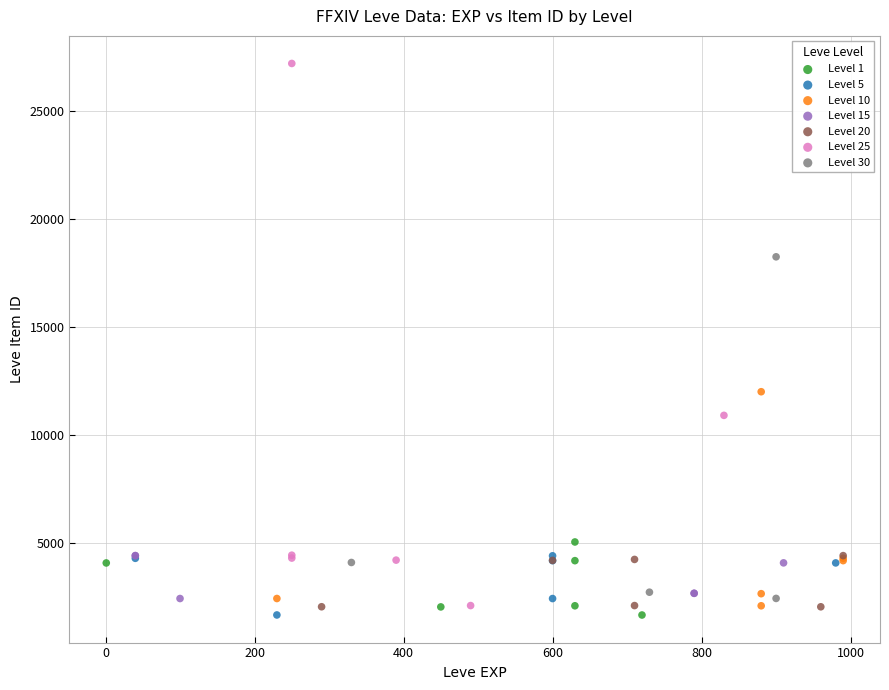

Which series has the largest Y range (max minus min)?

Level 25